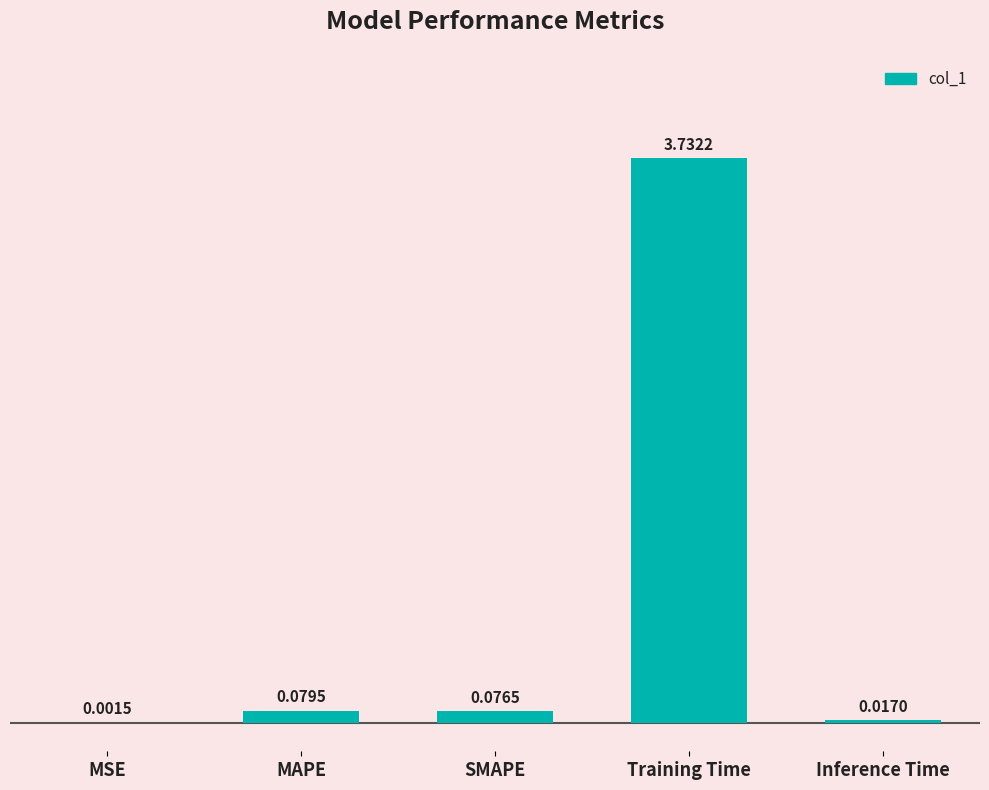

What is the sum of all values?

3.9